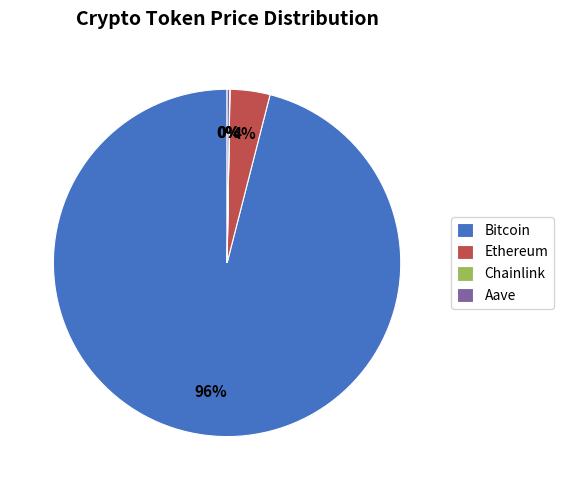

The Ethereum slice represents 4% of the pie. True or false?

True